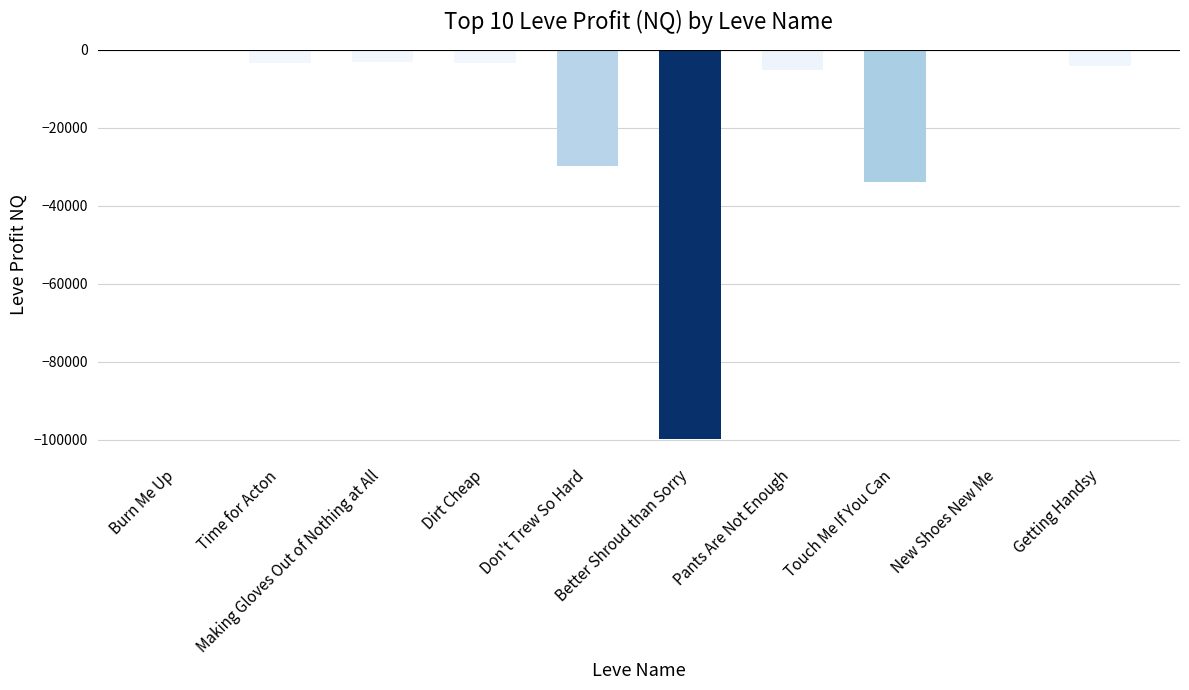

How many distinct data groups are displayed?

1